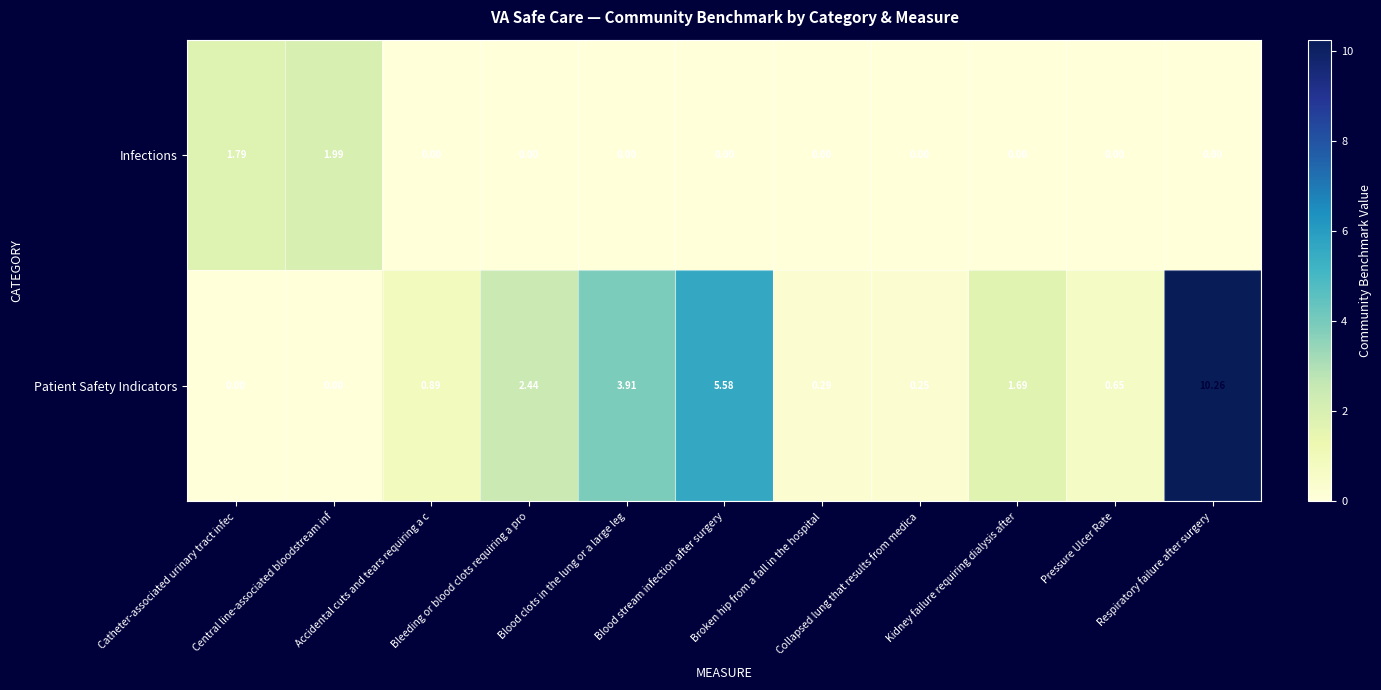

At how many categories does at least one series exceed 2?

4